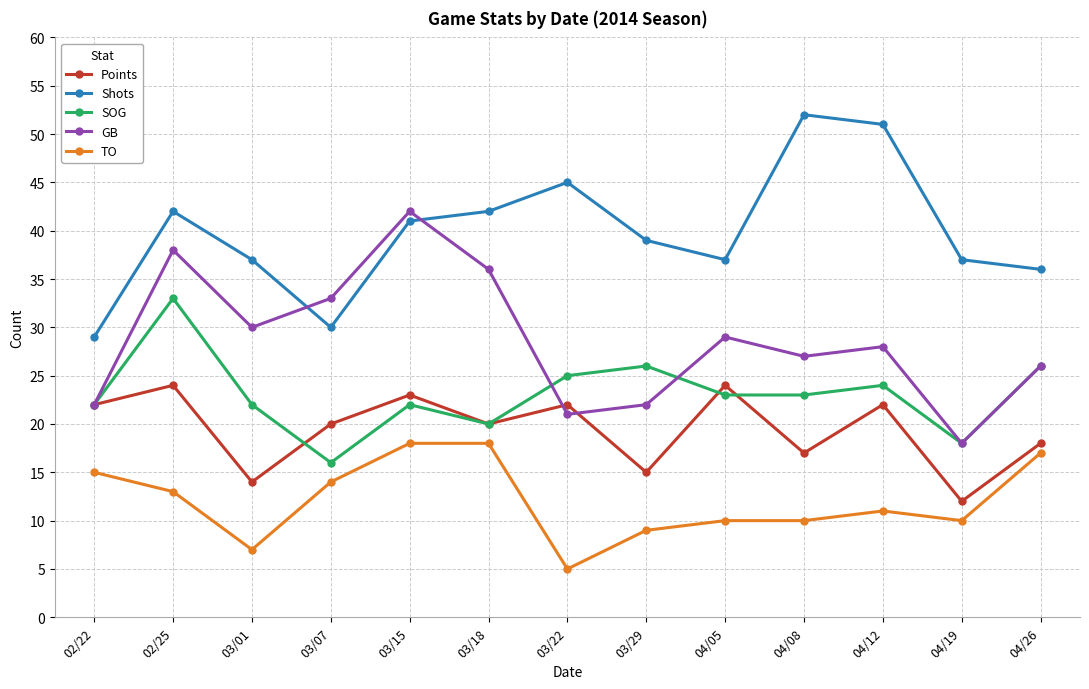

Which series changed the most between 03/15 and 03/18?

GB